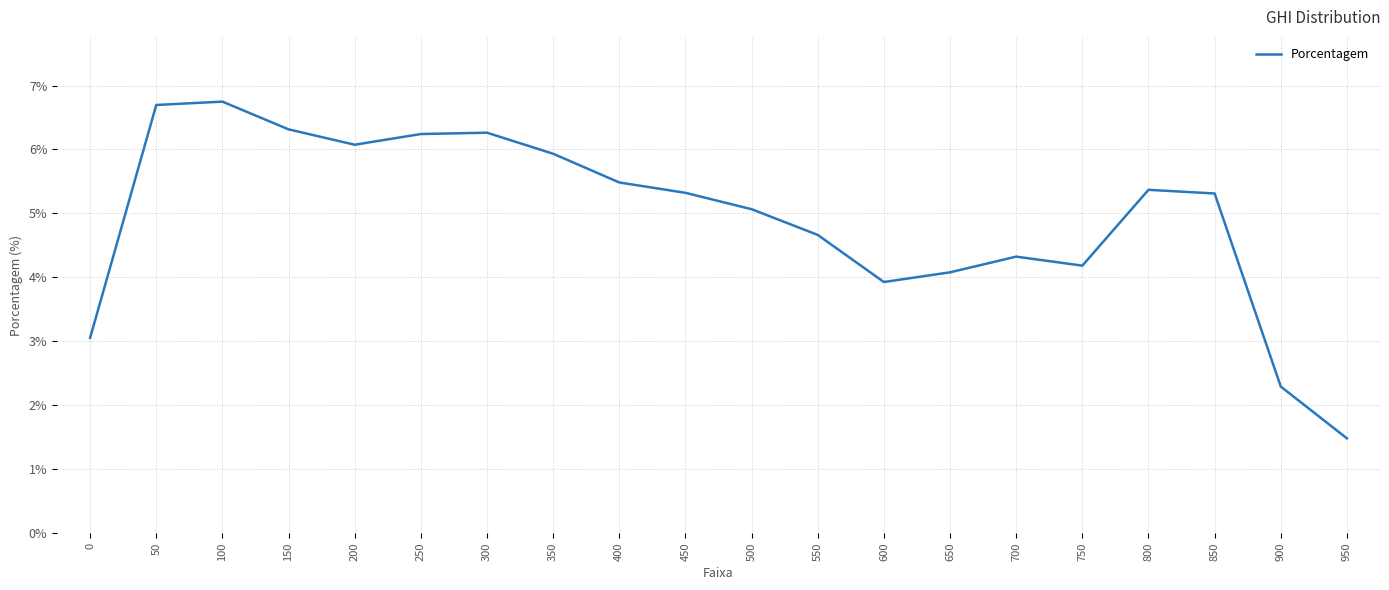

True or false: the data has more than 2 interior local peaks.

True